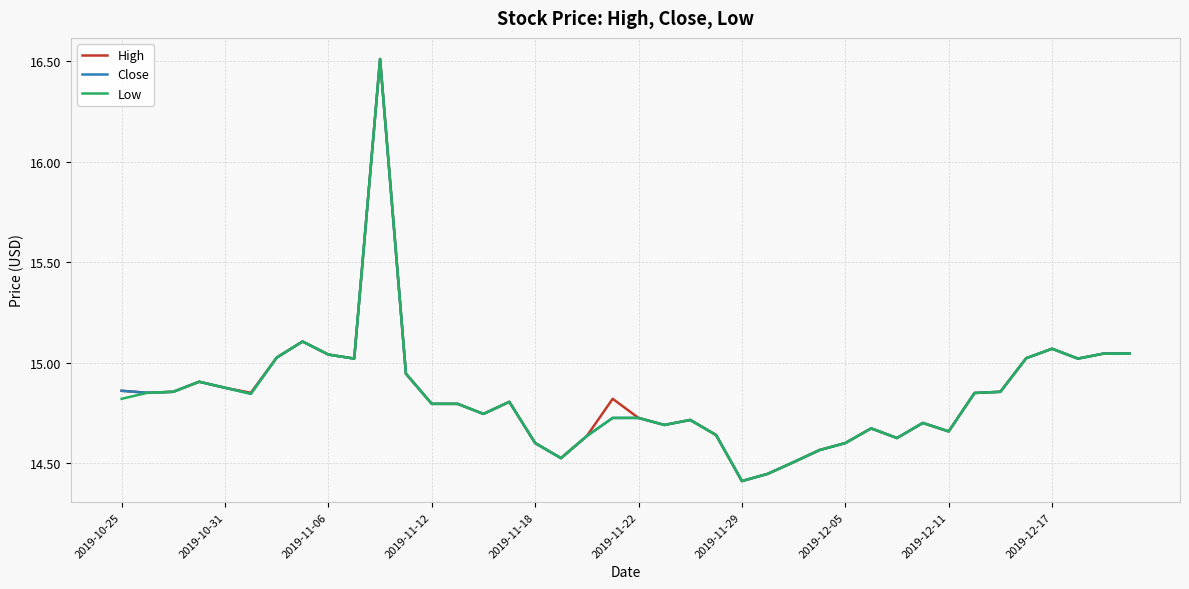

What is the maximum value shown in the chart?

16.5